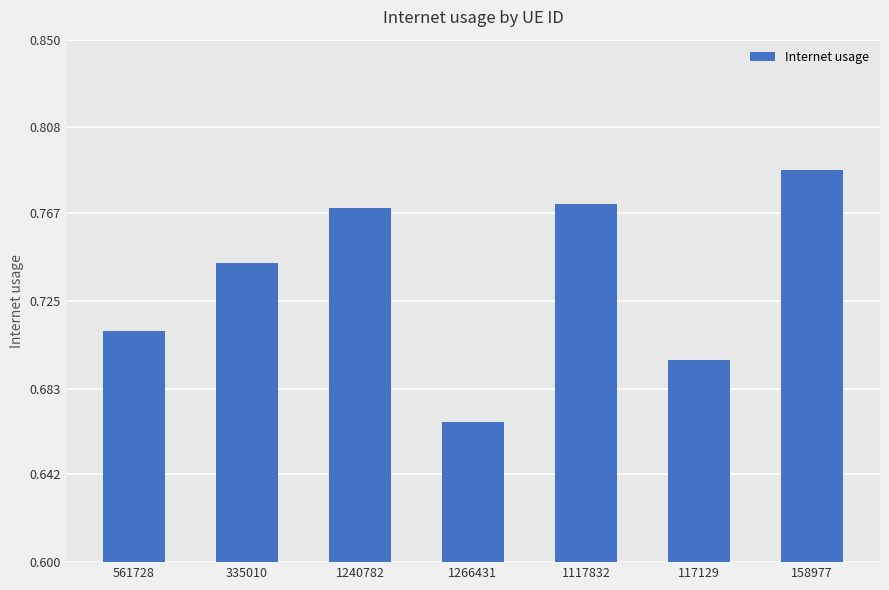

Count the number of data series in this chart.

1